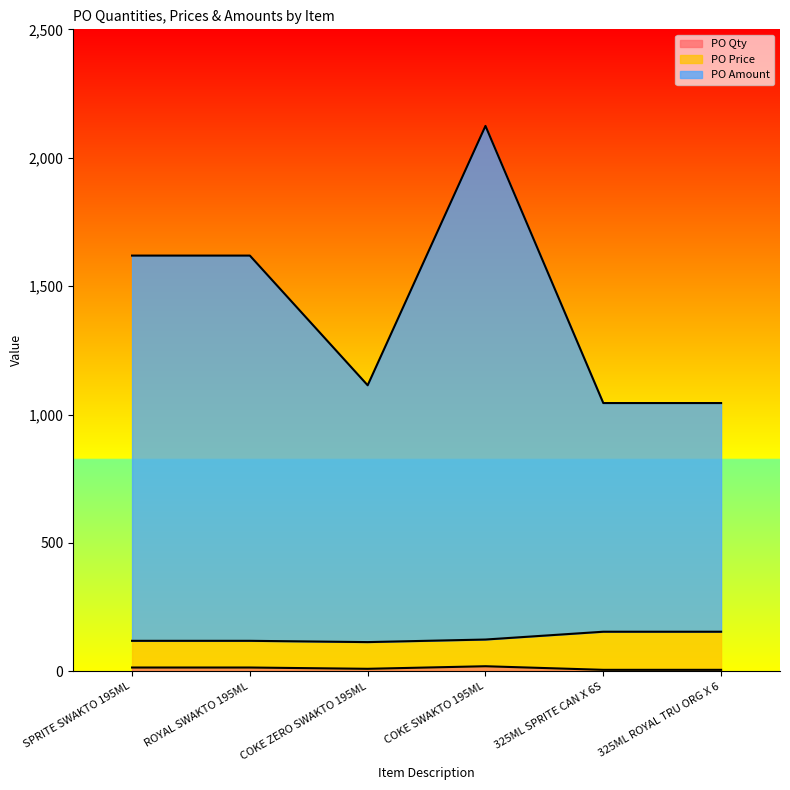

Does the chart have visible grid lines?

No